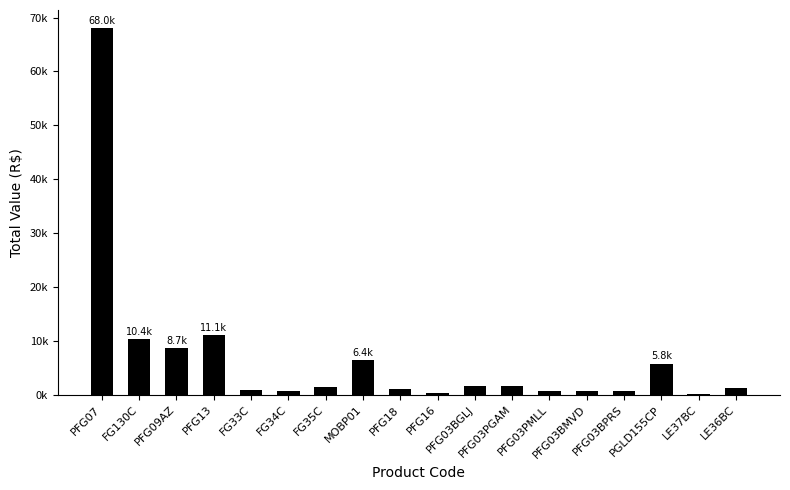

Which label corresponds to the smallest value in the chart?

LE37BC